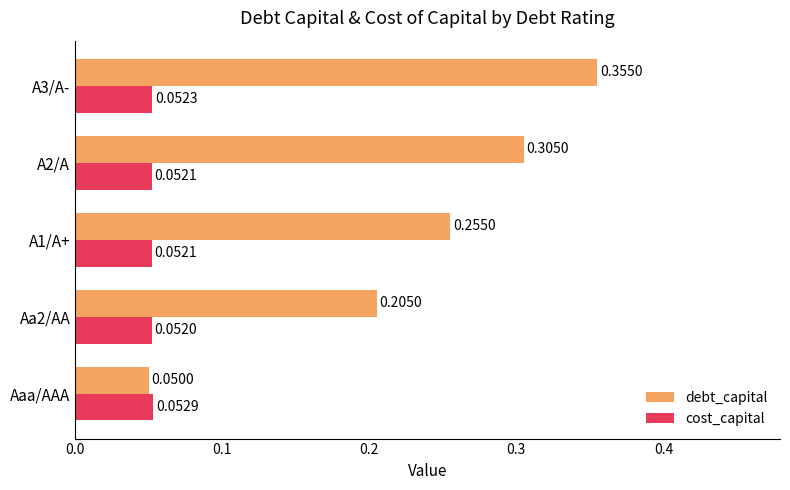

What are all the series names shown in the legend?

debt_capital, cost_capital